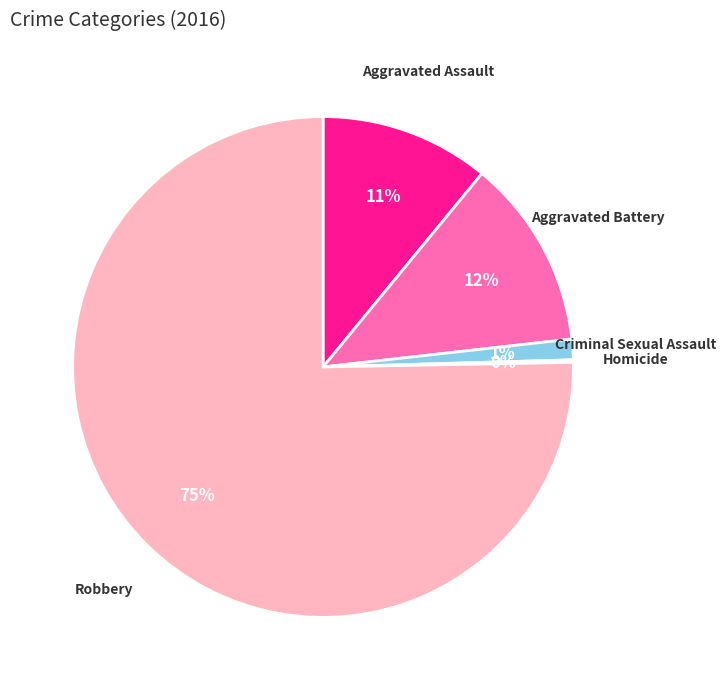

Is the sum of Aggravated Battery and Aggravated Assault greater than half?

No